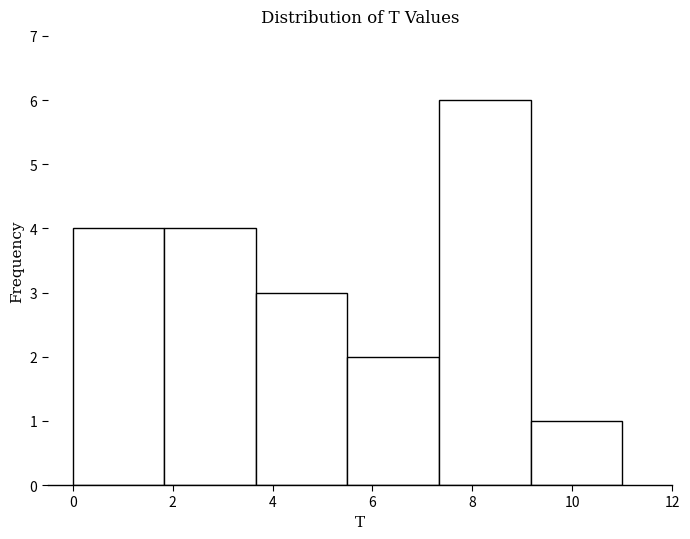

How tall is the bar that spans 7.4 to 9.2 on the x-axis? Neither the bar edges nor the heights are printed on the chart, so give them approximately, as read against the axes.

6